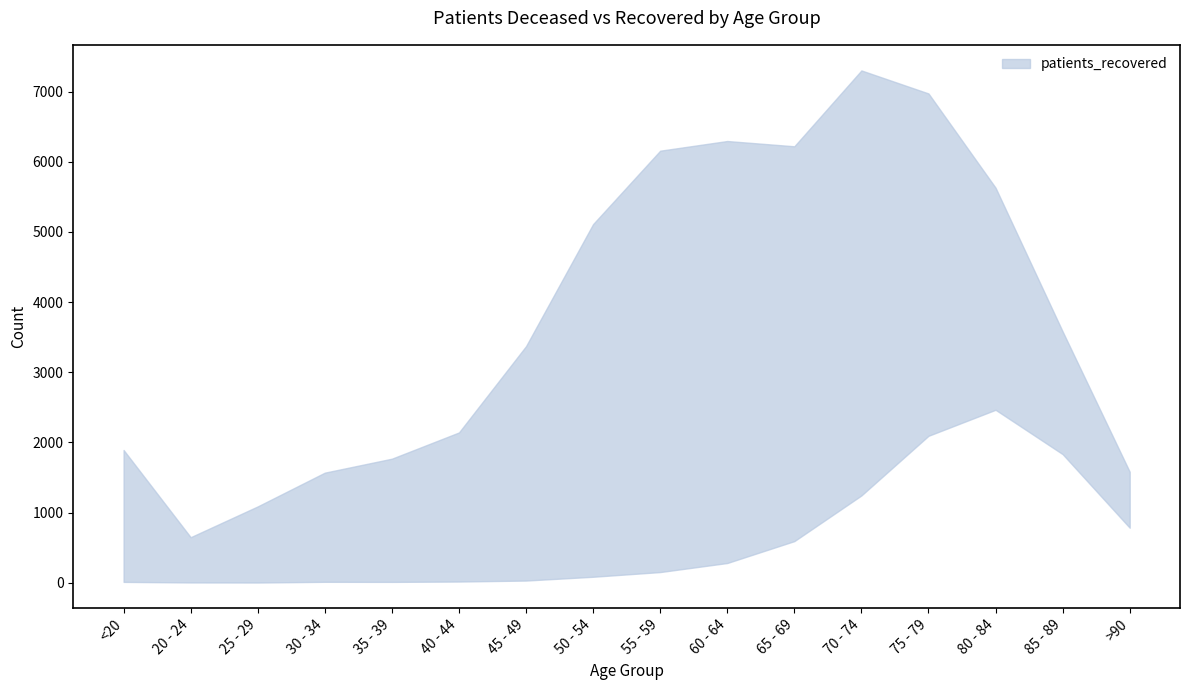

Between 35 - 39 and 55 - 59, which is larger?

55 - 59